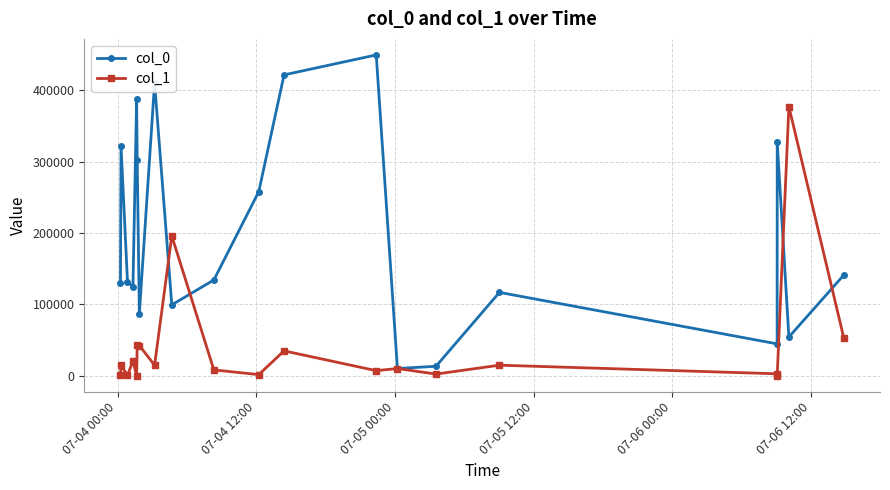

At how many categories does at least one series exceed 111407?

16